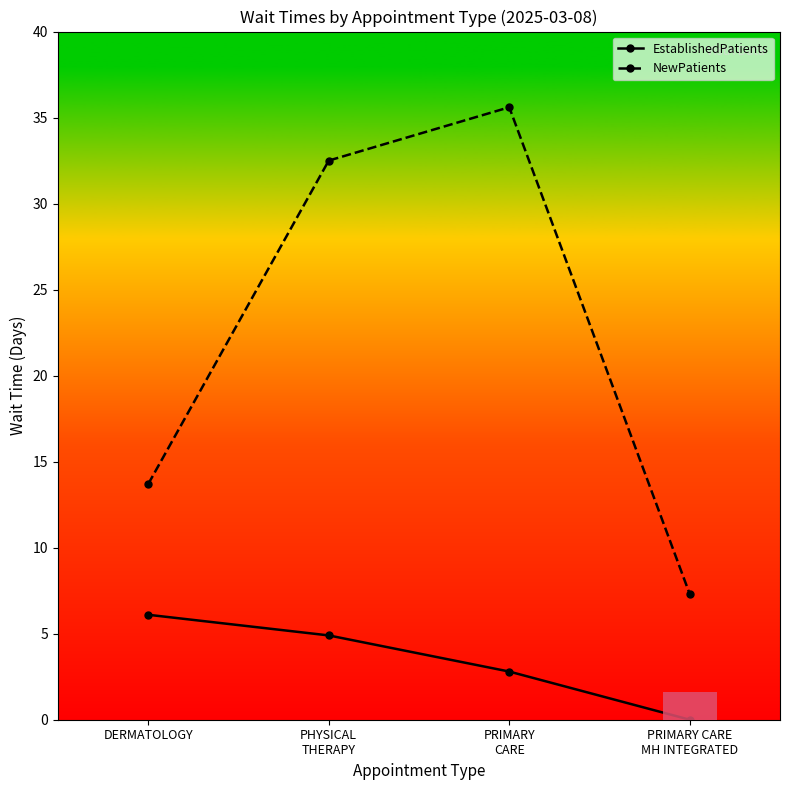

True or false: NewPatients and EstablishedPatients cross at least once.

False